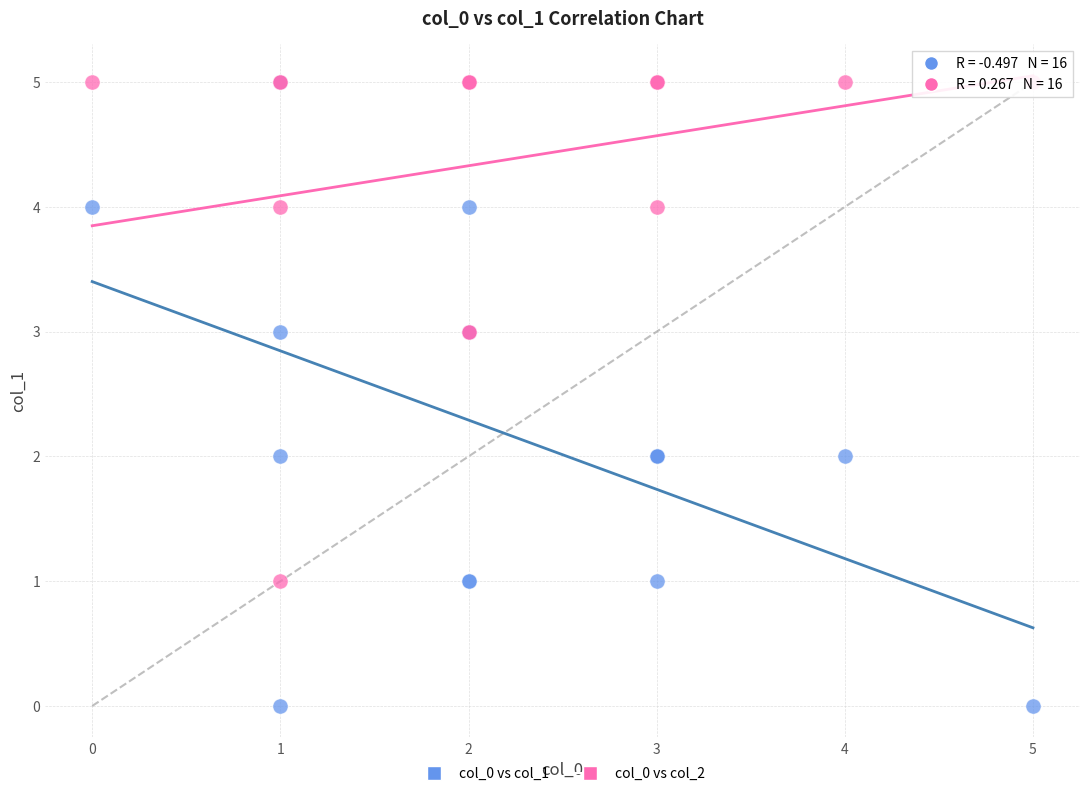

What are all the series names shown in the legend?

col_0 vs col_1, col_0 vs col_2